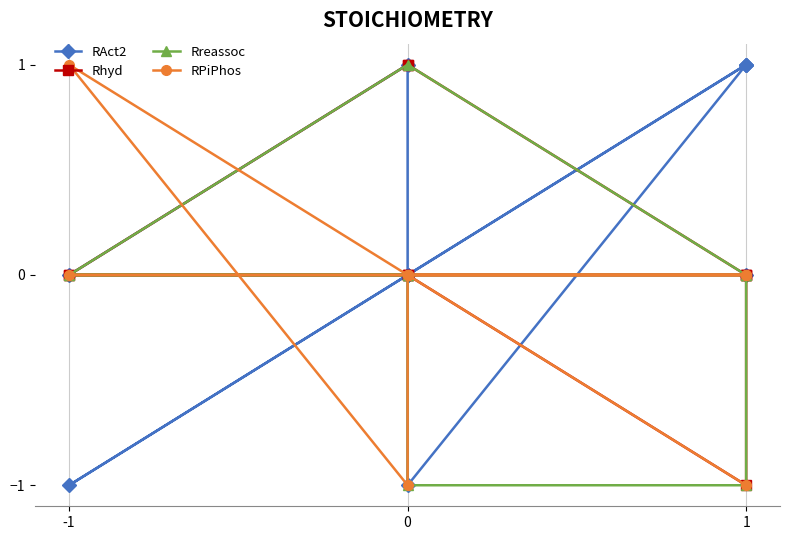

Which series changed the most between 1 and 0?

RAct2